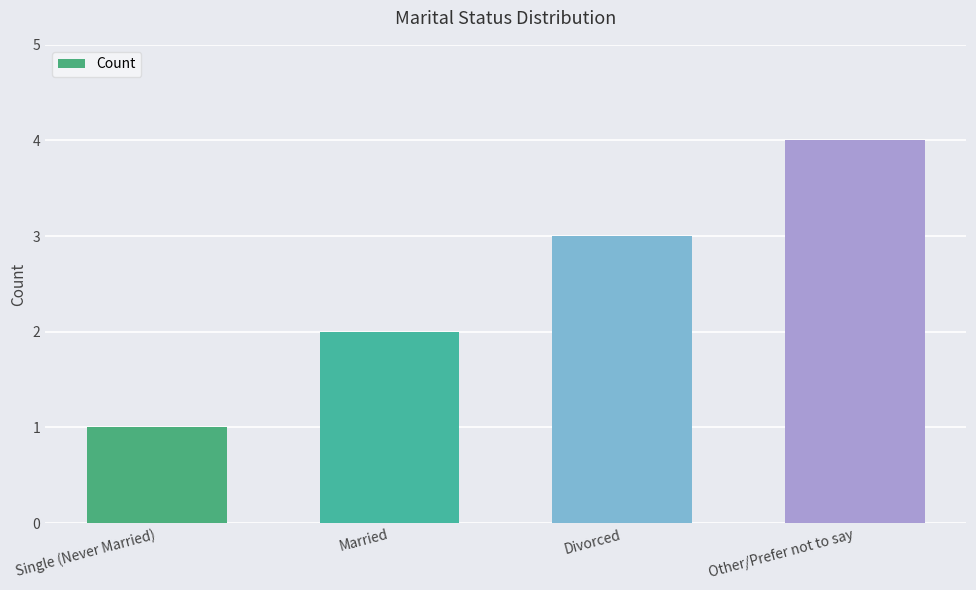

What is the label of the 1st bar from the left?

Single (Never Married)